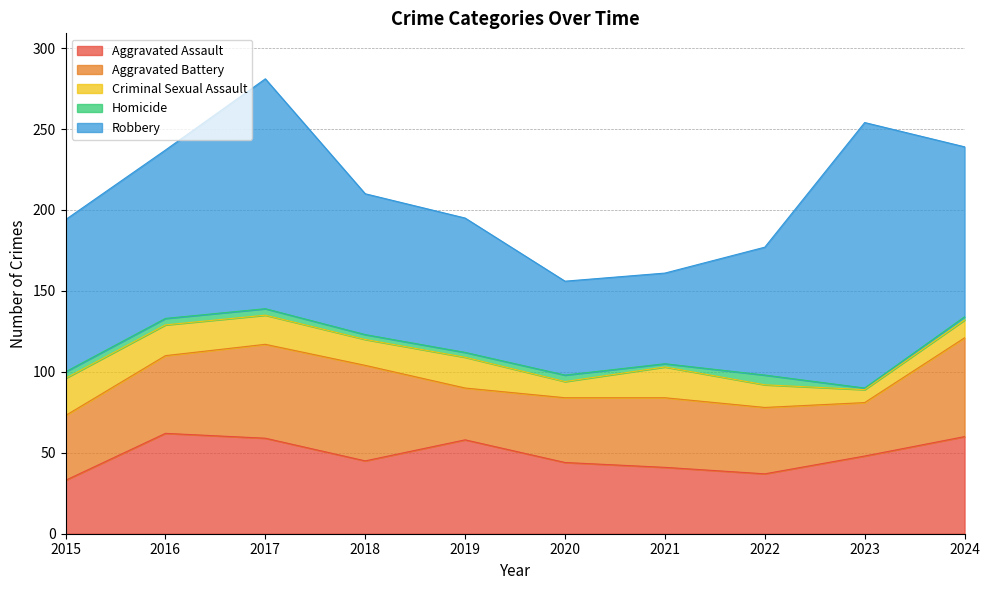

At which category is the sum across all series the highest?

2017